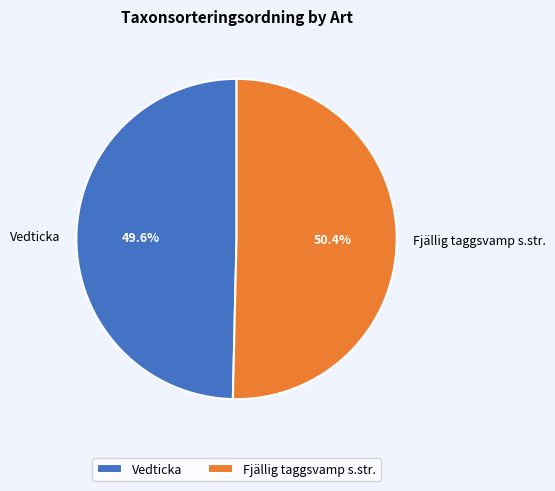

Which slice represents more than half of the pie?

Fjällig taggsvamp s.str.